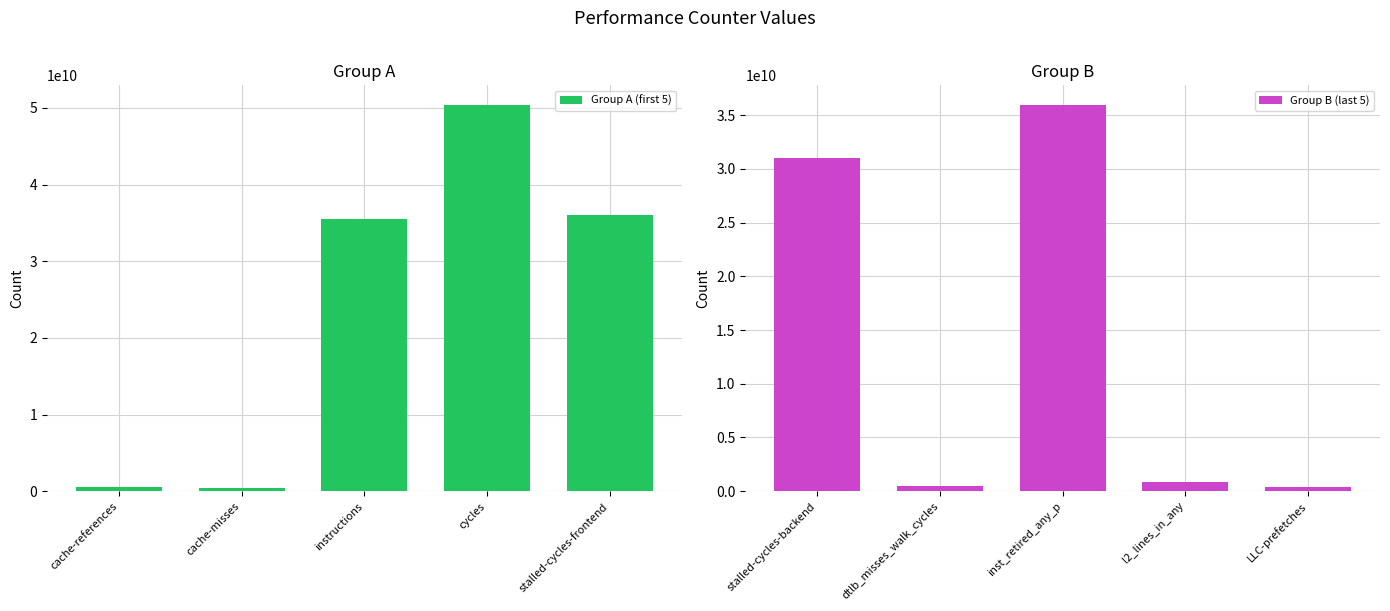

What is the average value of the Group A (first 5) series?

24578451499